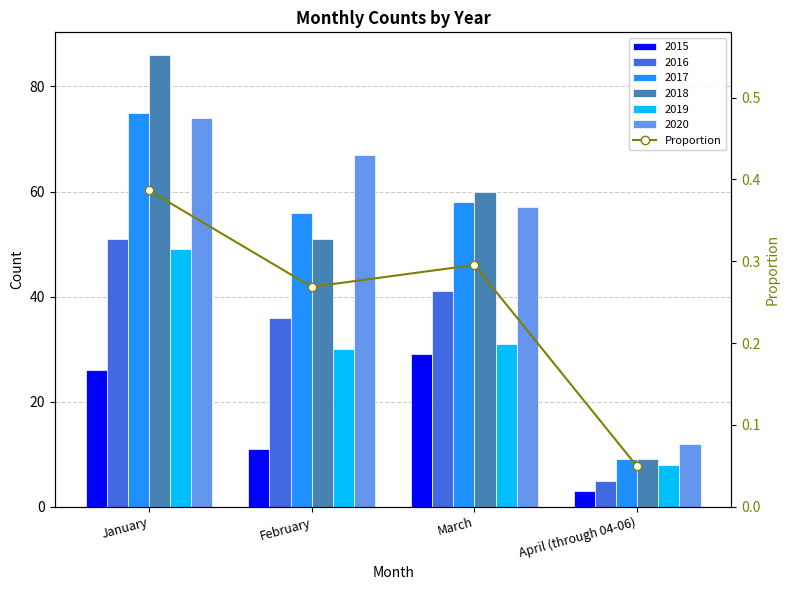

List the labels in order of value, largest first.

January, March, February, April (through 04-06)